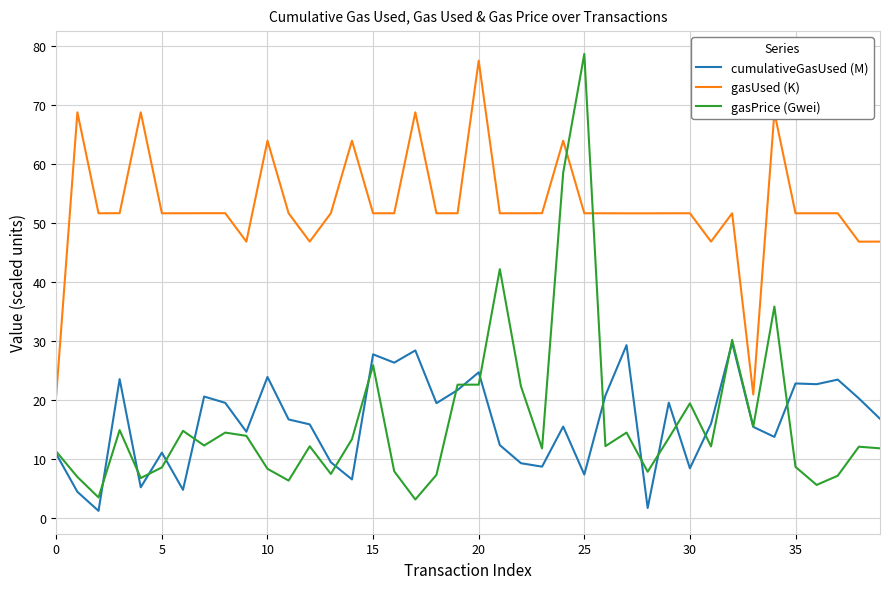

Which series has the largest total across all categories?

gasUsed (K)